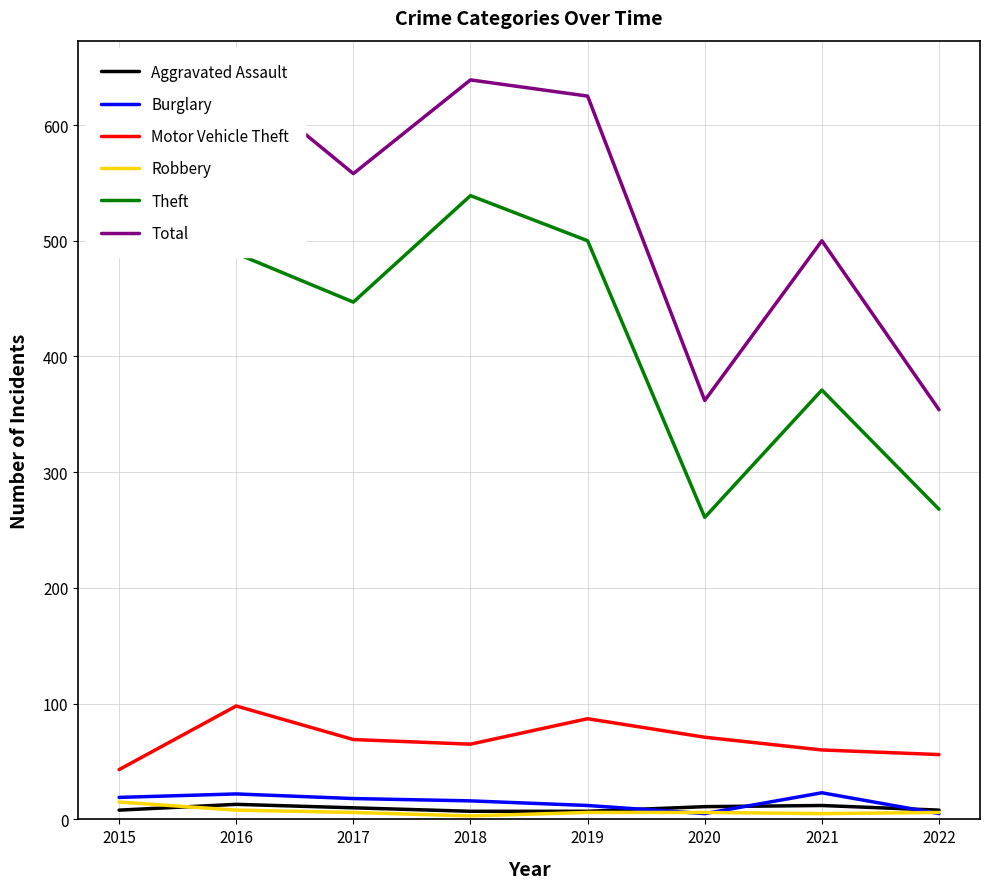

At which label does Theft reach its minimum?

2020